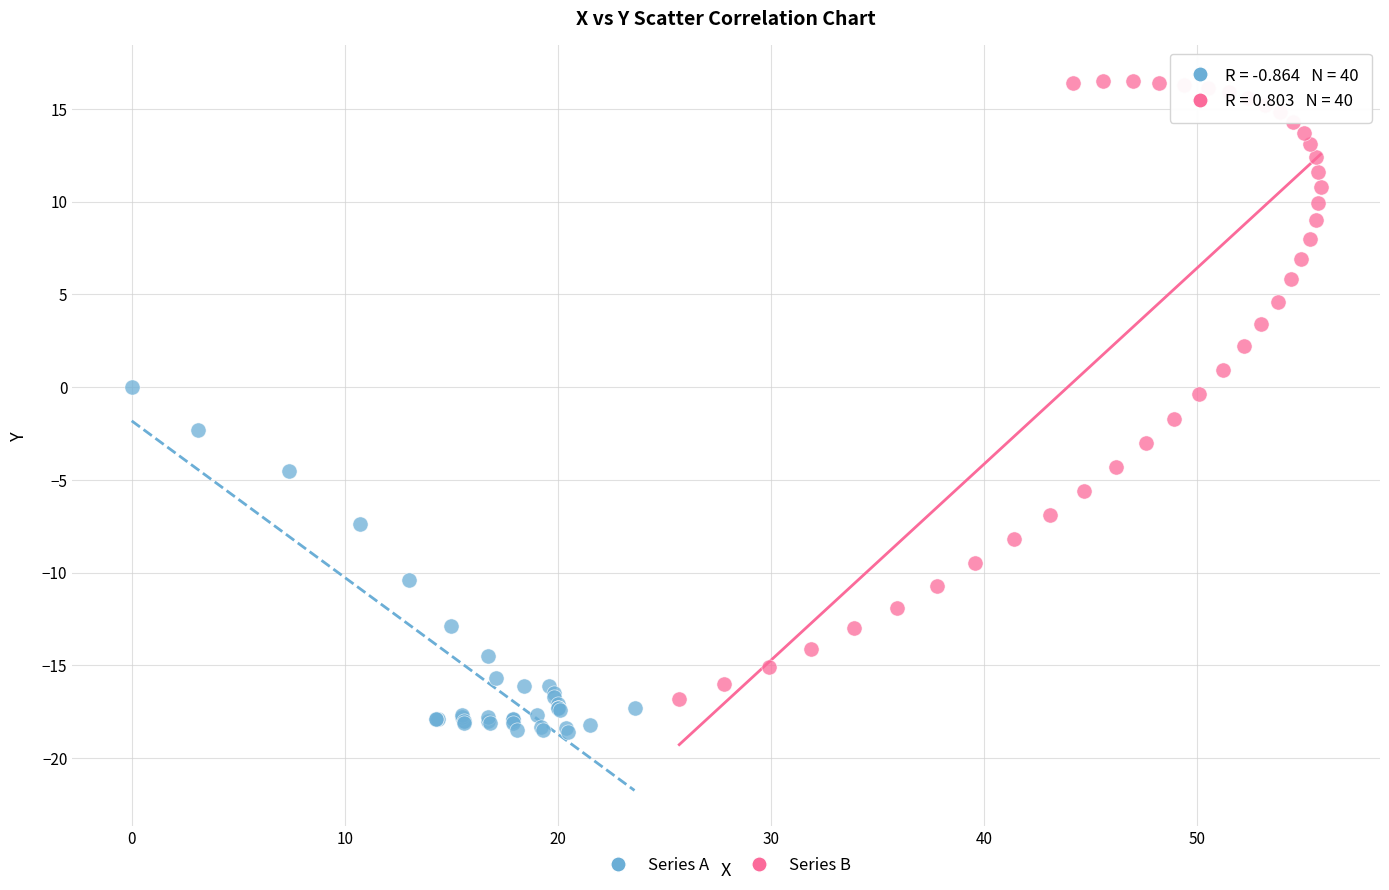

Which series contains the lowest Y value?

Series A